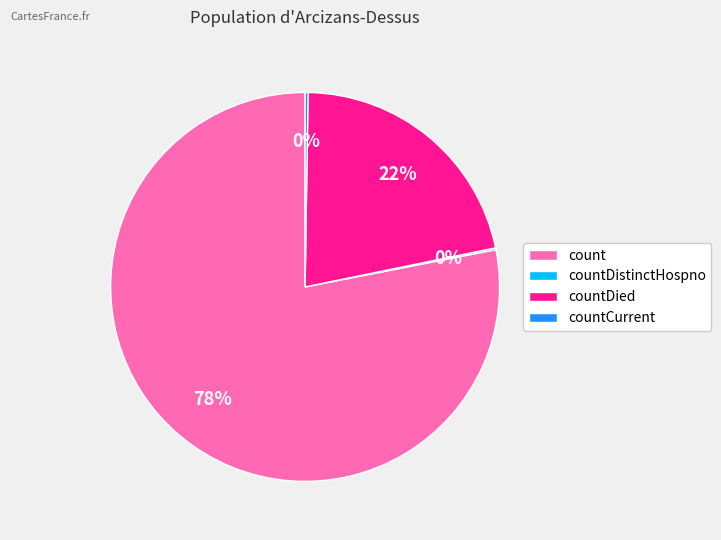

Which slice represents more than half of the pie?

count